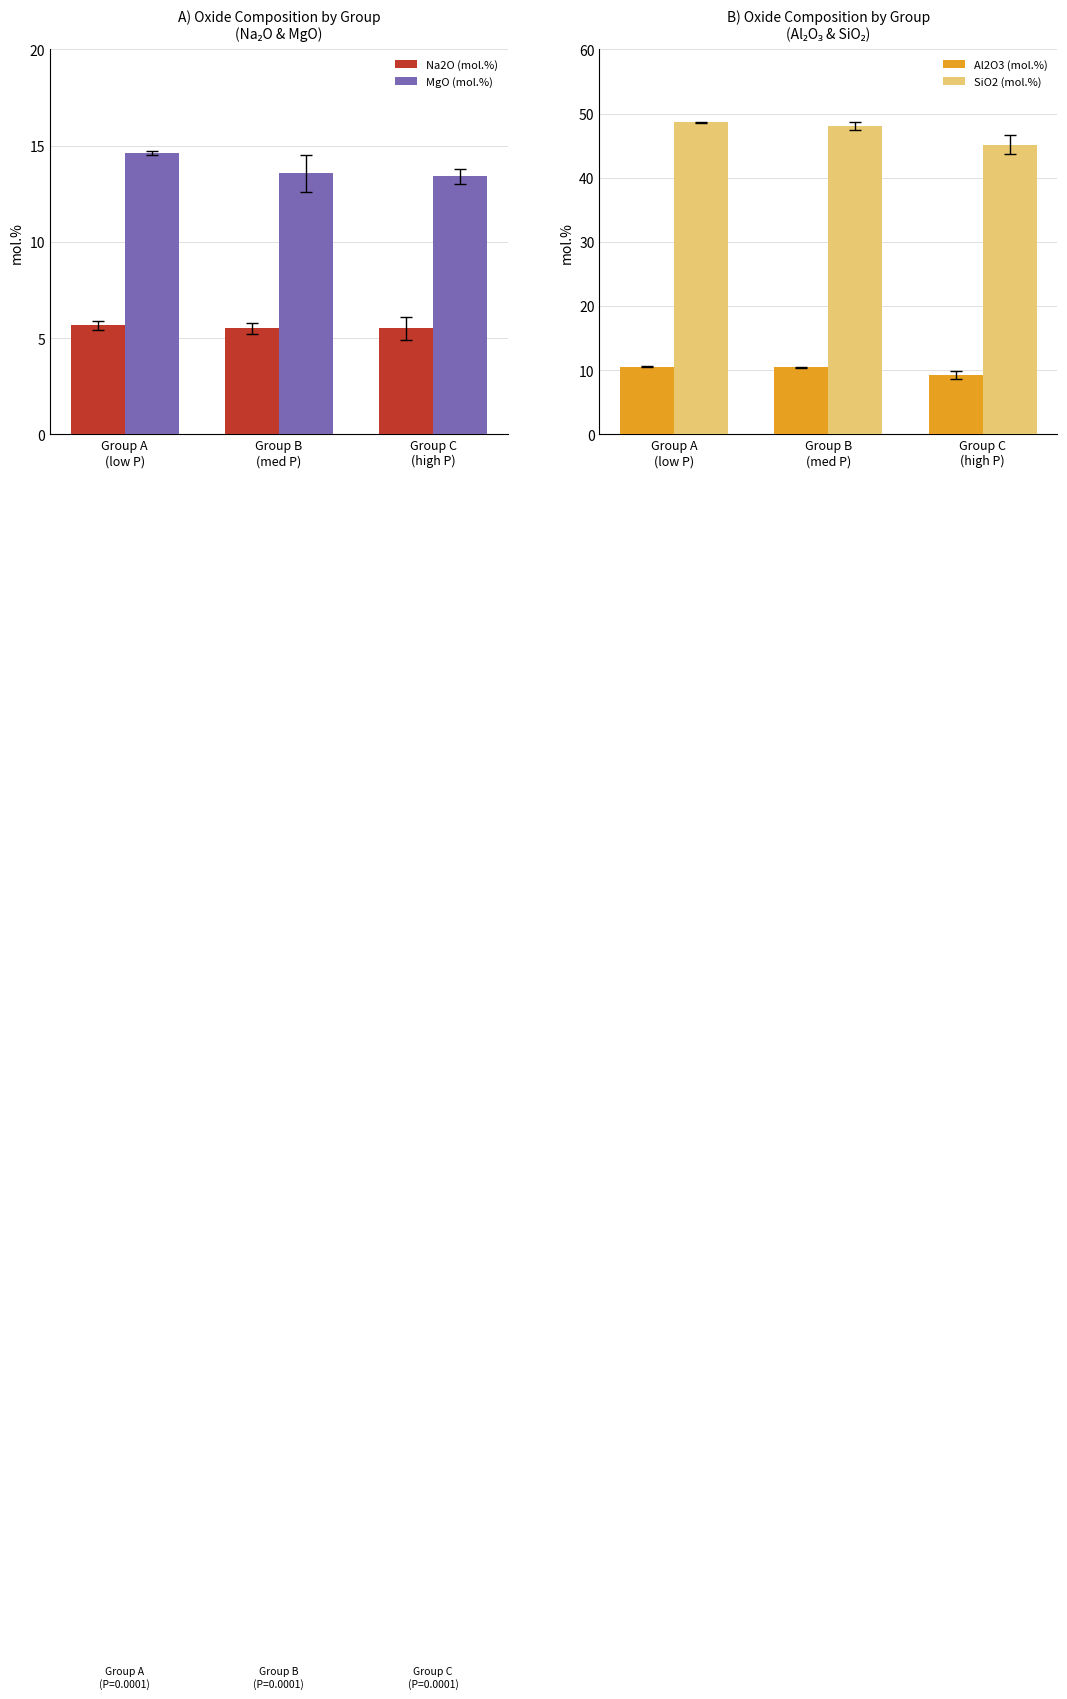

What value does the Na2O (mol.%) series have at Group B
(med P)?

5.5